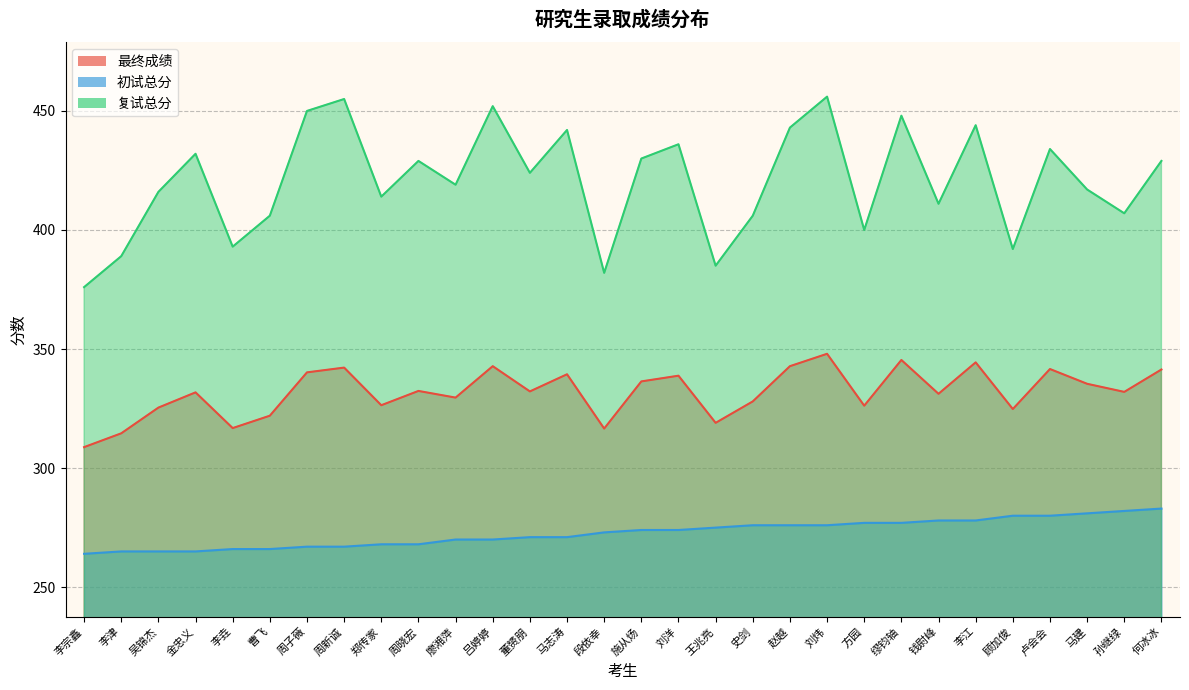

True or false: 复试总分 and 初试总分 intersect in this chart.

False